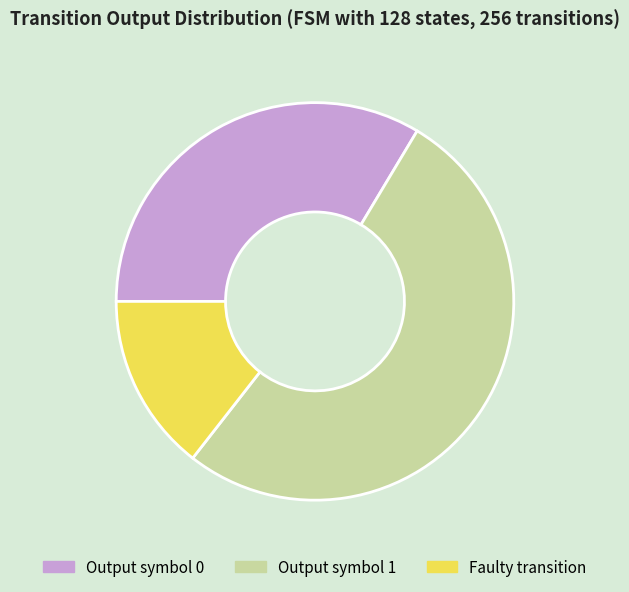

How many slices are in this pie chart?

3